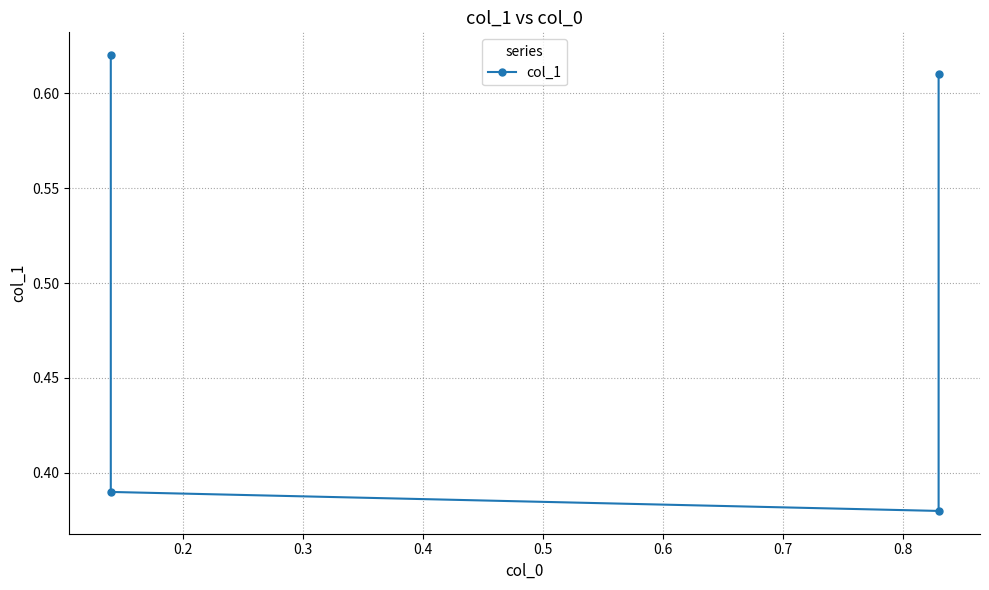

What value does the data have at 0.3?

0.4